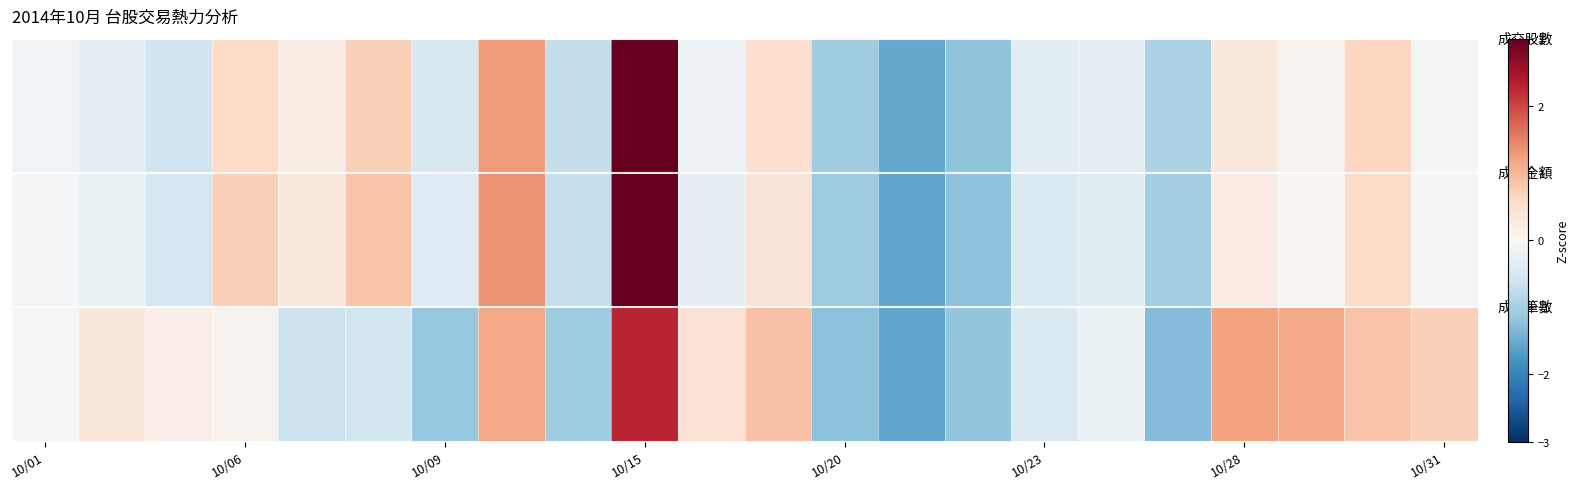

How many distinct data groups are displayed?

3